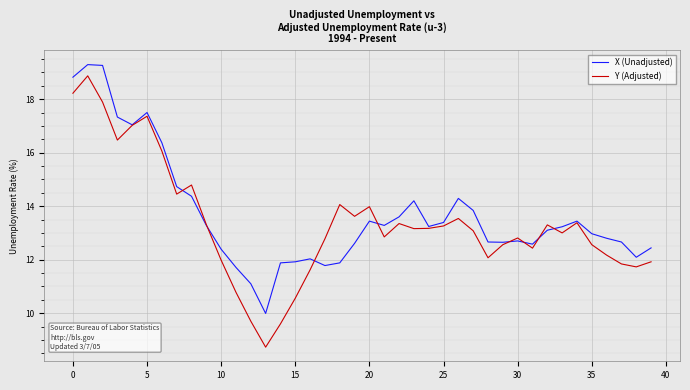

Which series has the widest spread of values?

Y (Adjusted)